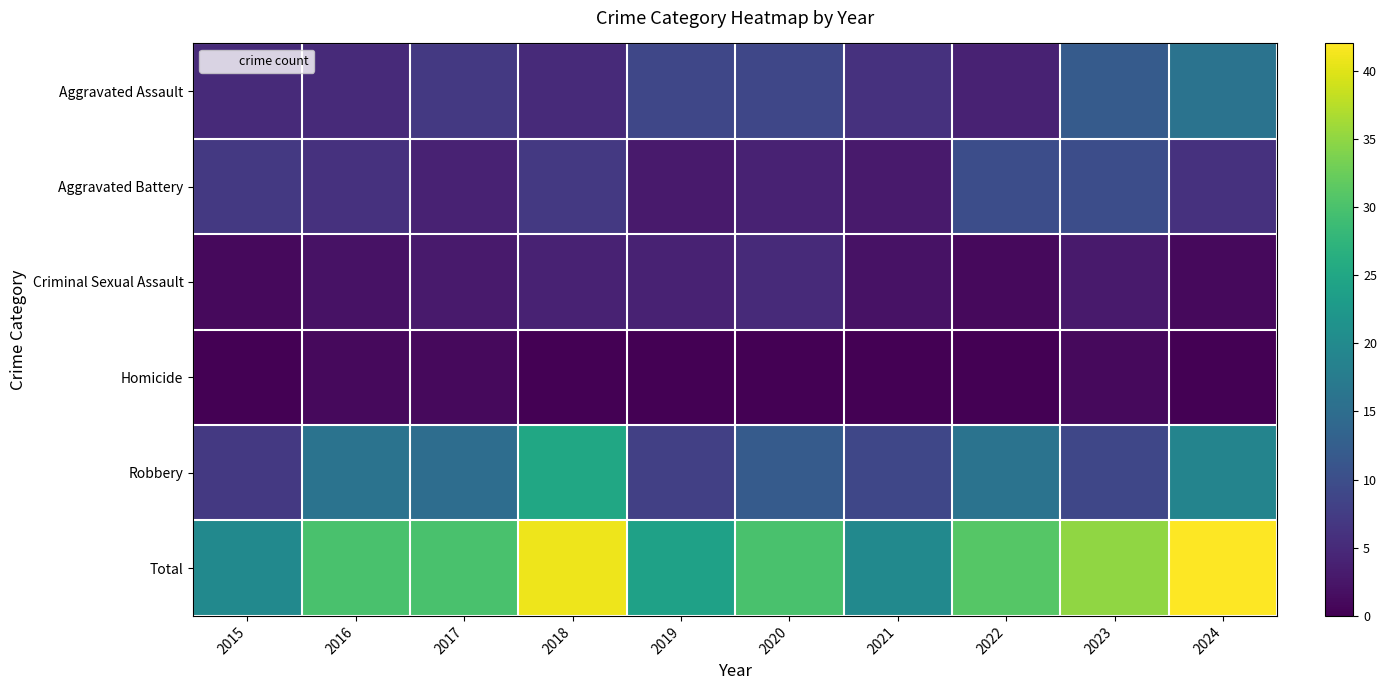

List the series in order of their peak value, highest first.

Total, Robbery, Aggravated Assault, Aggravated Battery, Criminal Sexual Assault, Homicide